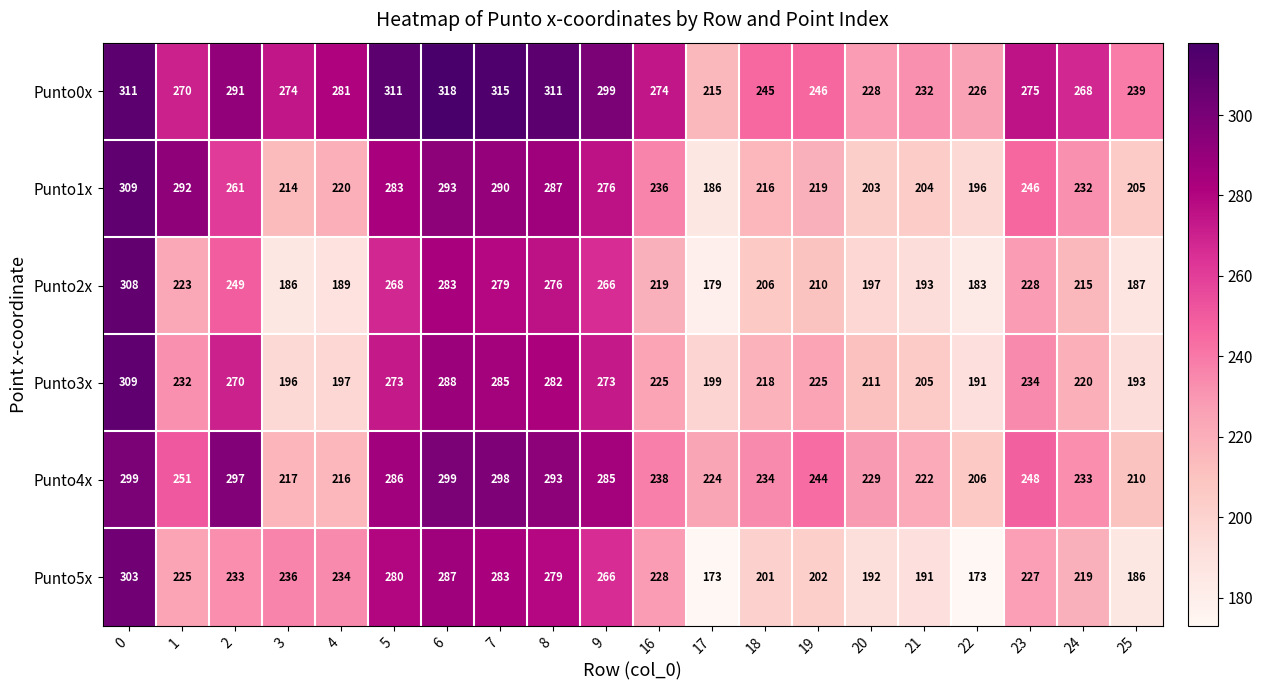

The Punto5x series shows 280 at 5. True or false?

True